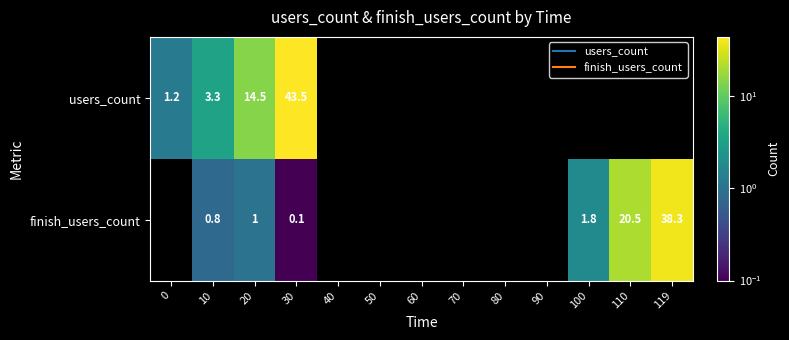

What is the approximate value of users_count at 0?

1.2